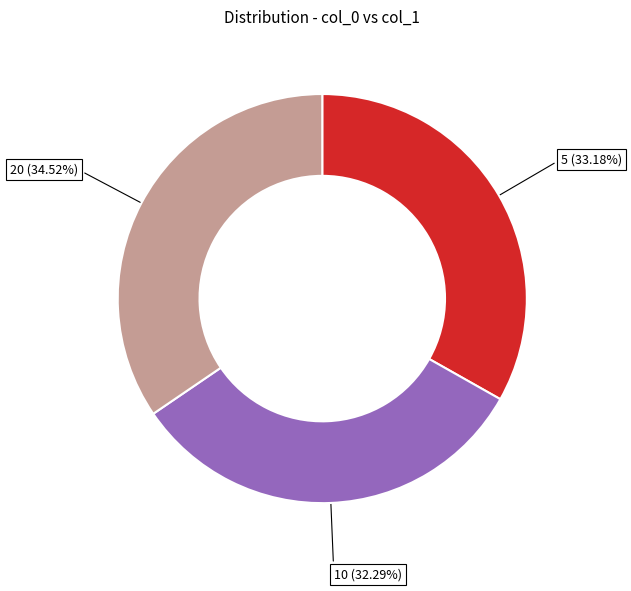

Do 20 and 5 together represent more than half of the pie?

Yes